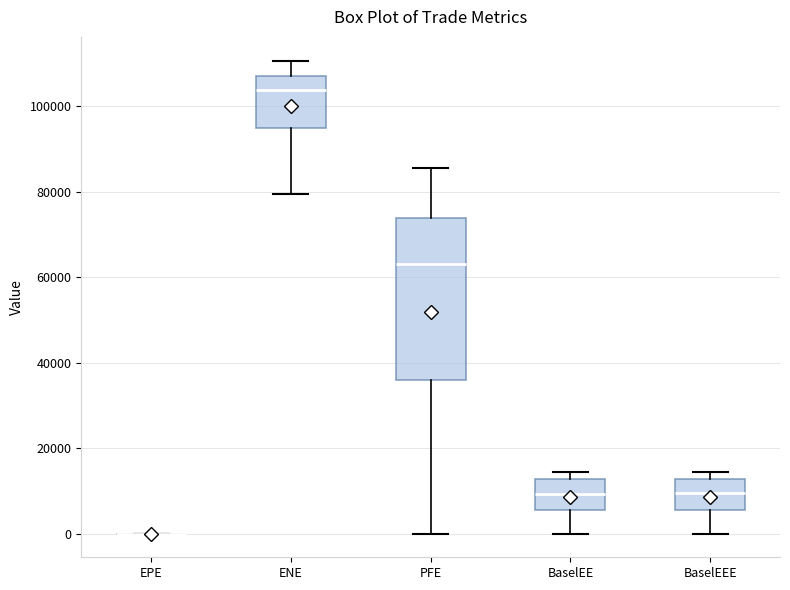

Reading left to right, transcribe this box plot: for each box, give where its median line is, the range the box spans, and where its two whiskers end, as read against the y-axis. The values are not printed on the chart, so give them approximately, as read against the axis.

EPE: box collapsed to a line at 0, whiskers 0 to 0
ENE: median 104000, box 94000 to 108000, whiskers 80000 to 110000
PFE: median 64000, box 36000 to 74000, whiskers 0 to 86000
BaselEE: median 10000, box 6000 to 12000, whiskers 0 to 14000
BaselEEE: median 10000, box 6000 to 12000, whiskers 0 to 14000